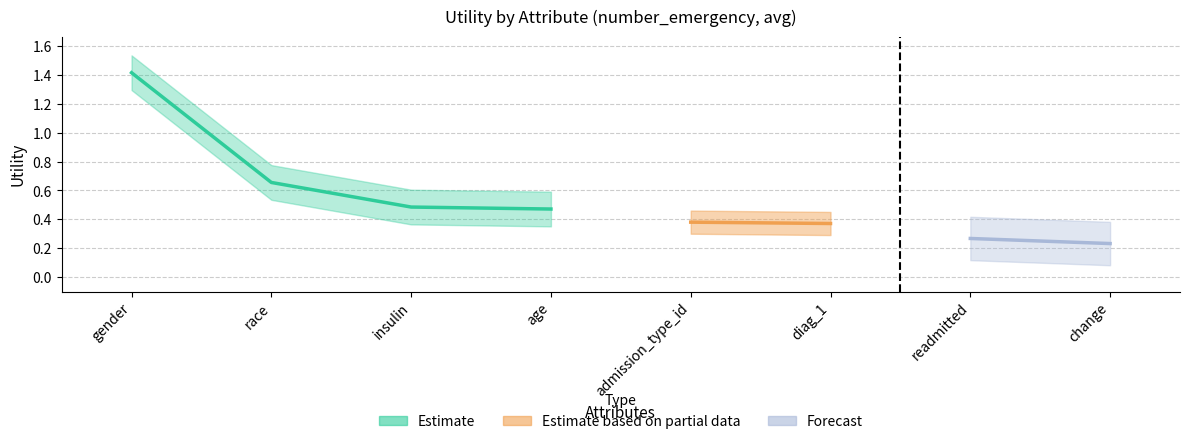

True or false: the data shows 0.3 at readmitted.

True